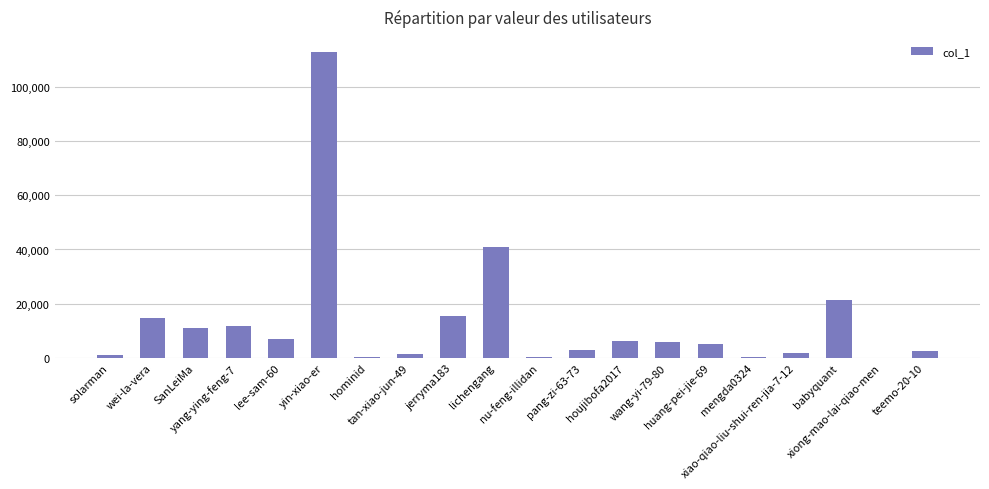

The value at tan-xiao-jun-49 is 1261. True or false?

True